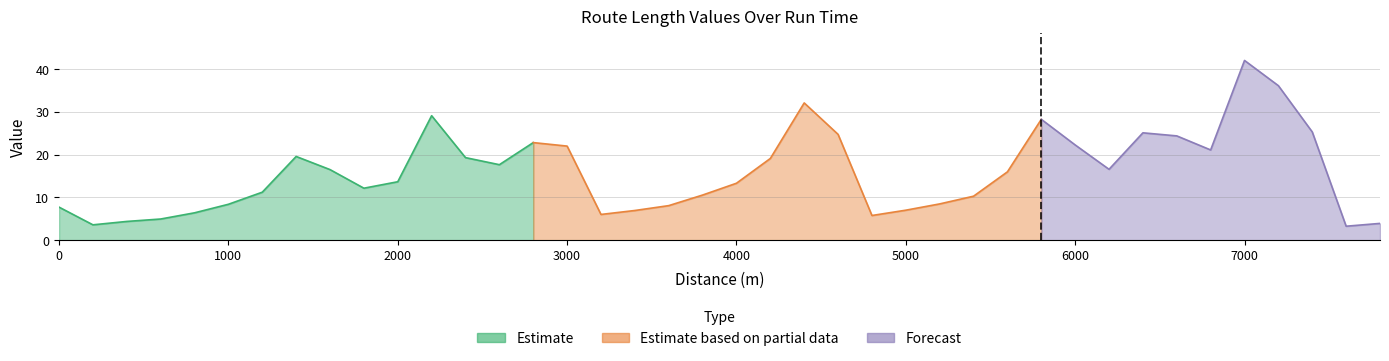

At which category does the data reach its first local peak?

1400